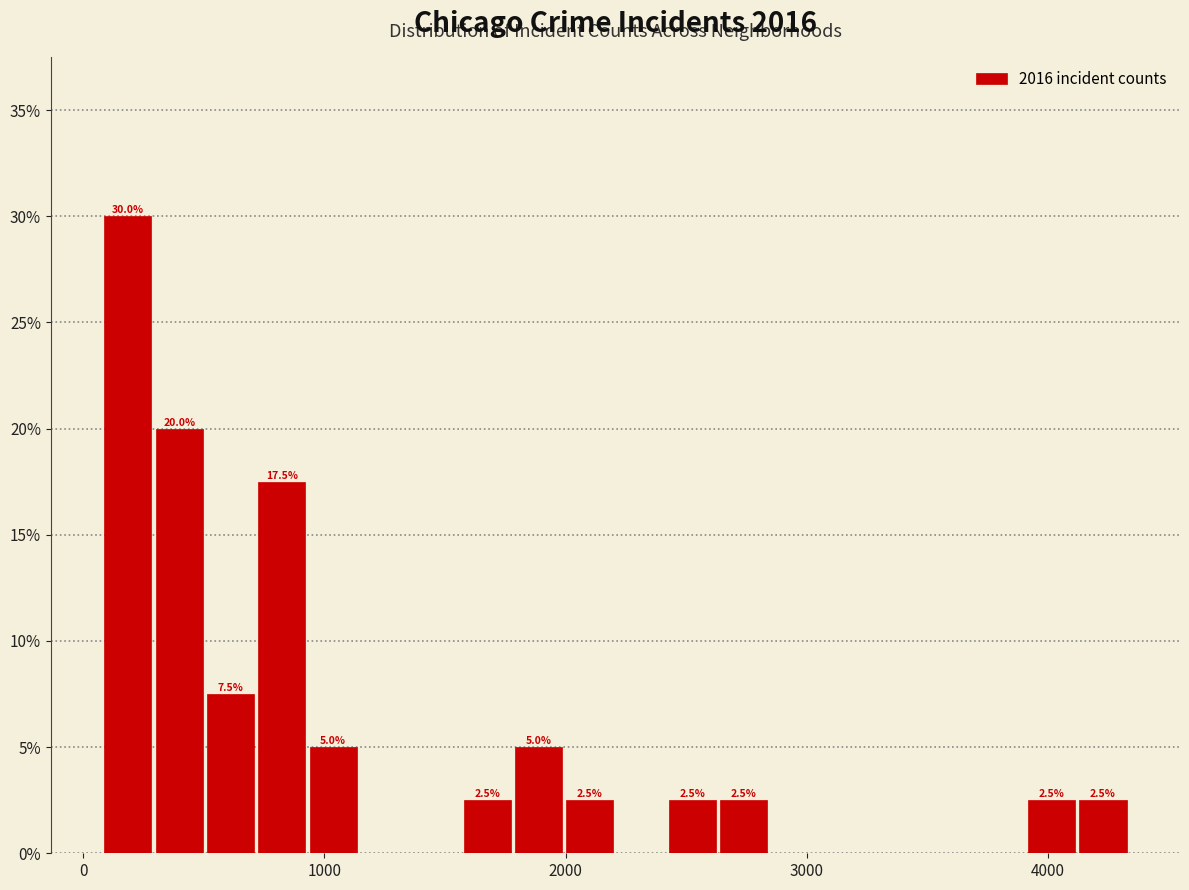

Read against the x-axis, roughly where is the centre of the tallest bar?

200